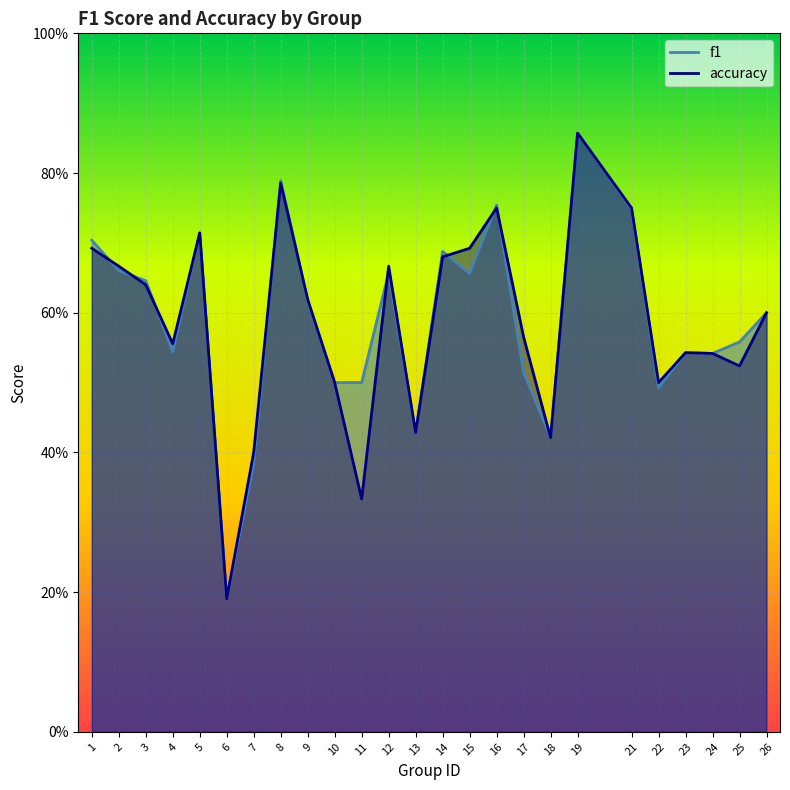

Read the f1 value at 24.

0.5